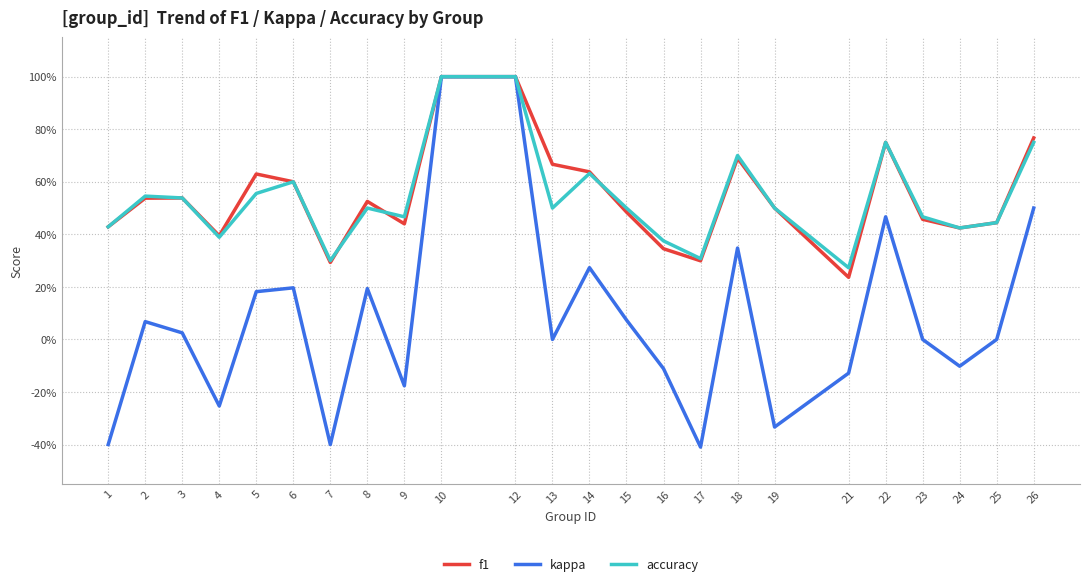

Which has a higher value, 21 or 23?

23